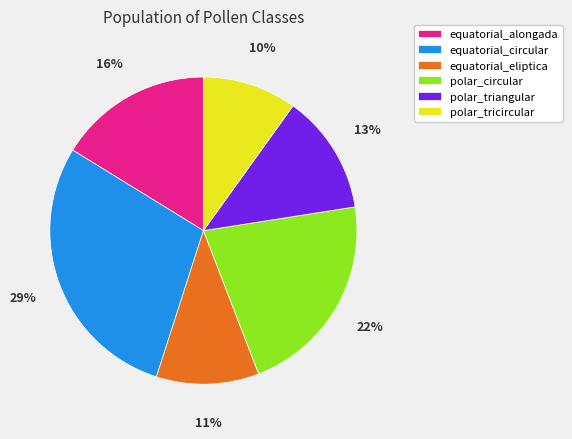

Rank the categories by value from highest to lowest.

equatorial_circular, polar_circular, equatorial_alongada, polar_triangular, equatorial_eliptica, polar_tricircular